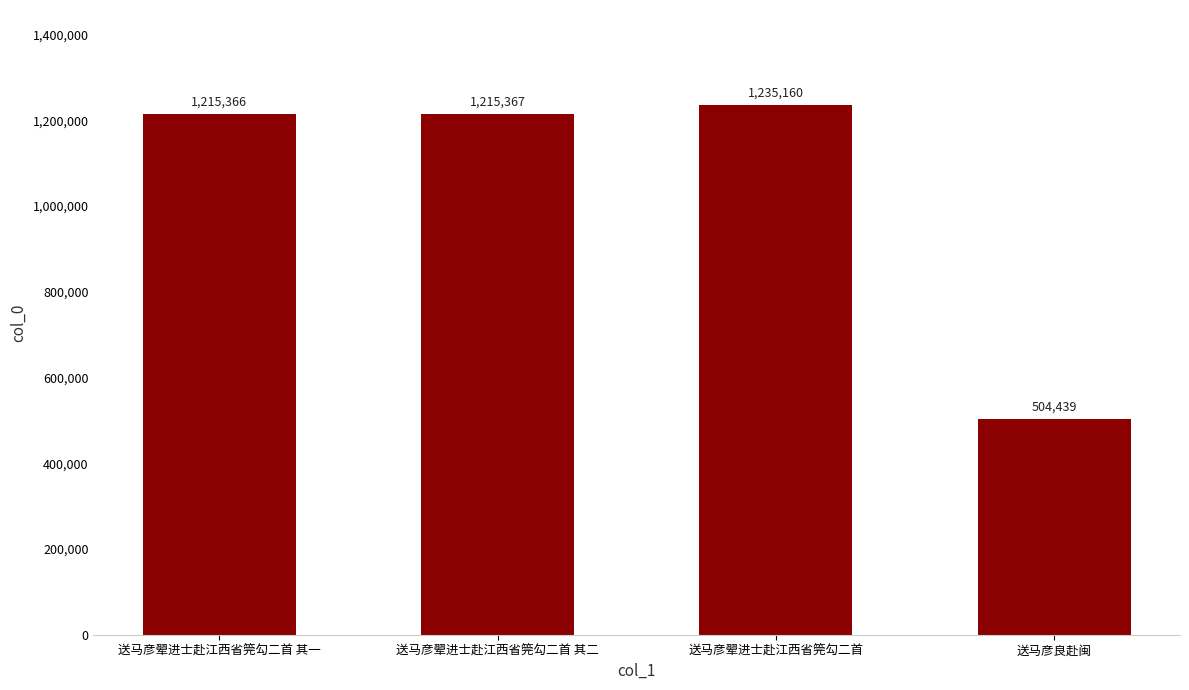

At which category does the chart reach its peak across all series?

送马彦翚进士赴江西省筦勾二首